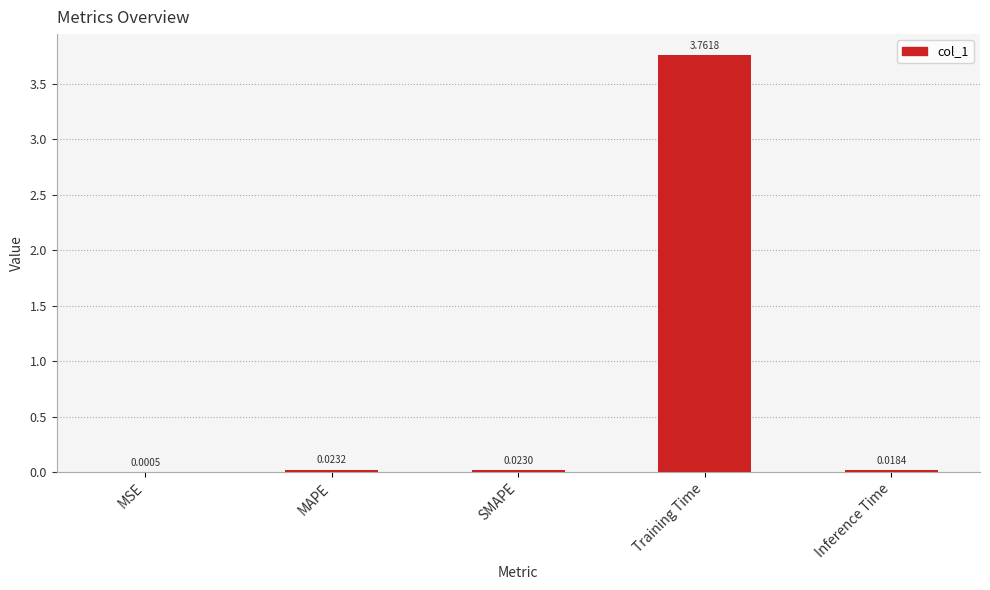

Count the number of data series in this chart.

1